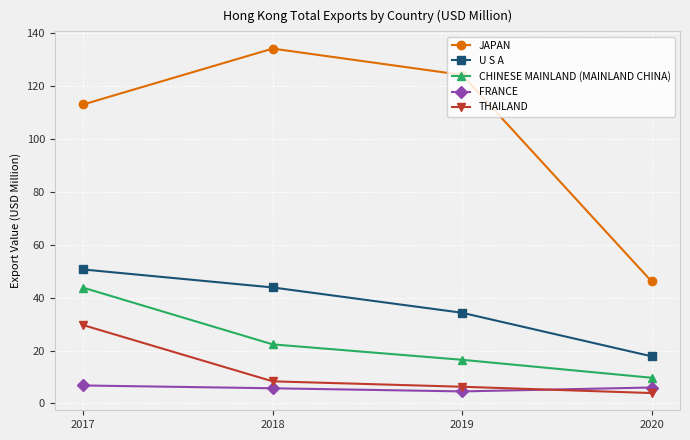

How many values in the CHINESE MAINLAND (MAINLAND CHINA) series are below 22?

2